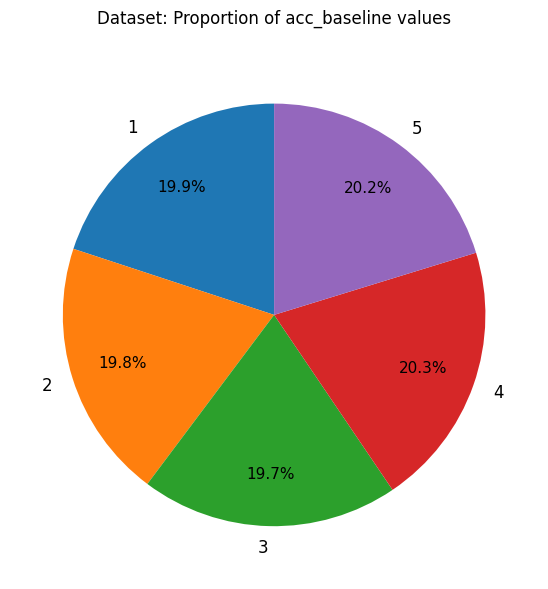

To the nearest percent, what is the difference between the largest and smallest slice percentages?

1%